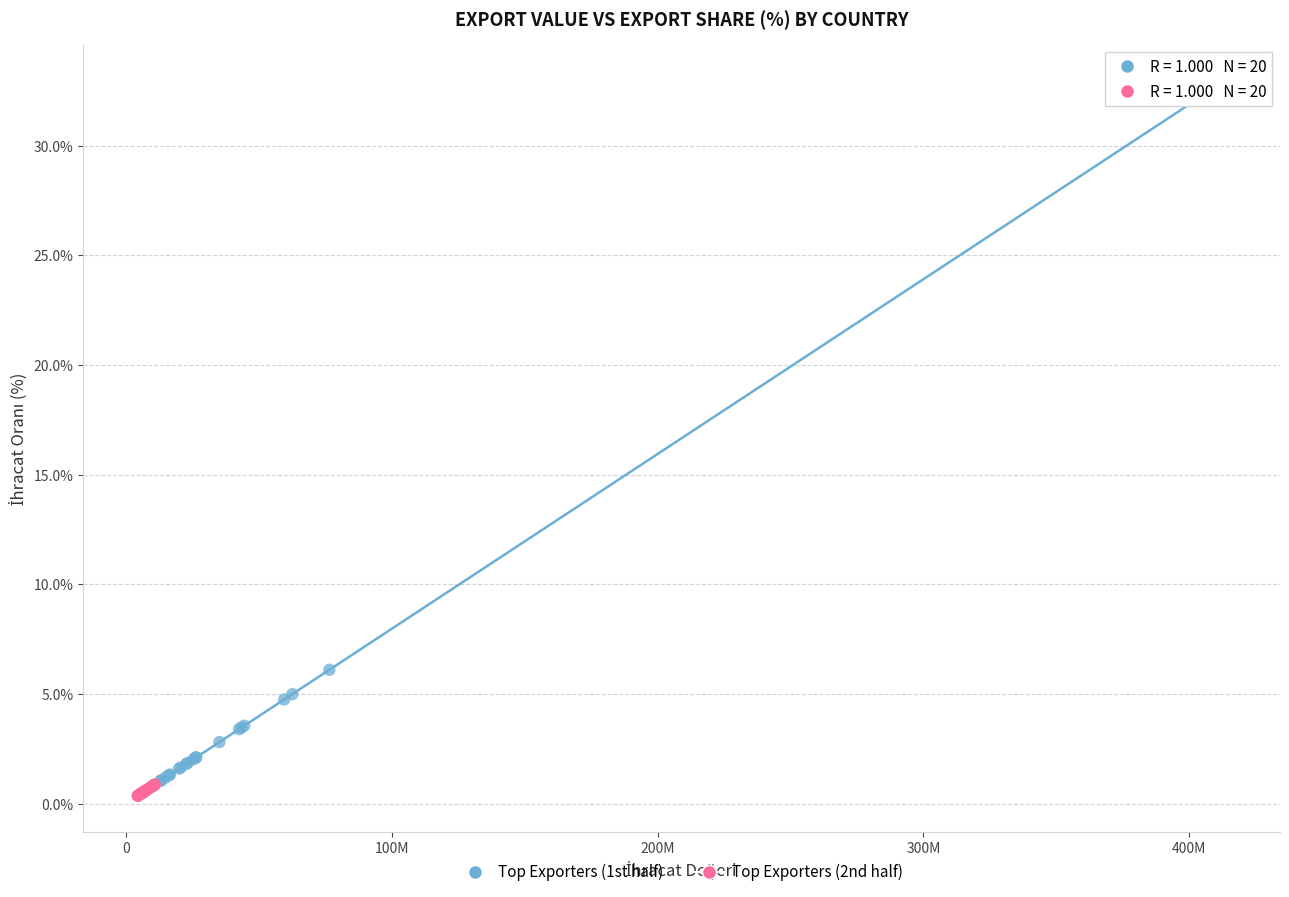

Which series contains the highest Y value?

Top Exporters (1st half)